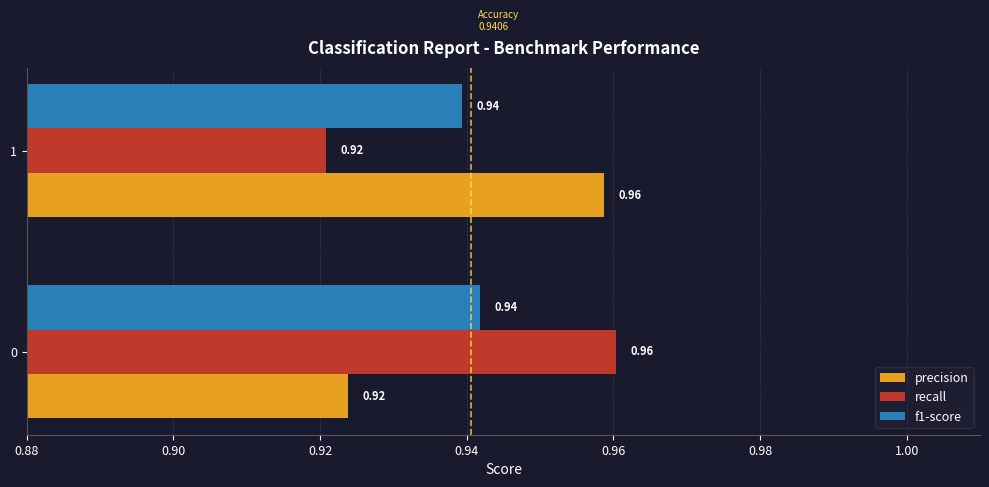

Rank the series at 1 from lowest to highest value.

recall, f1-score, precision